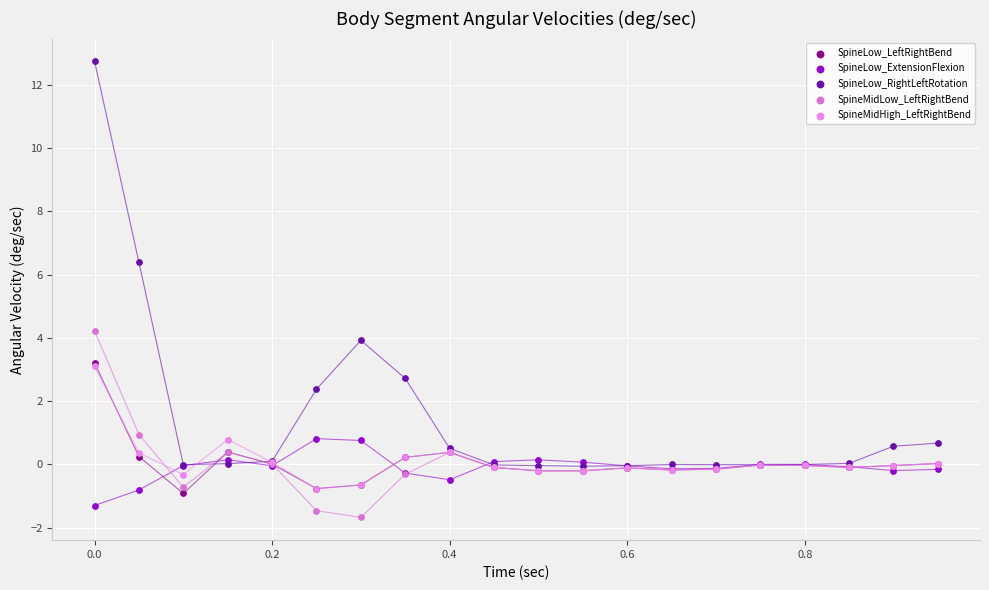

Across all series, what Y value is closest to 5?

4.2